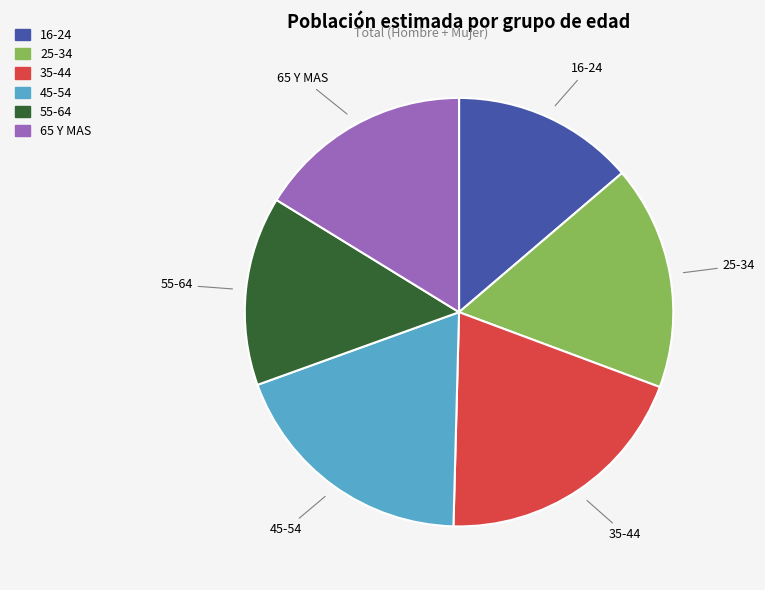

Is there a majority slice in this chart?

No